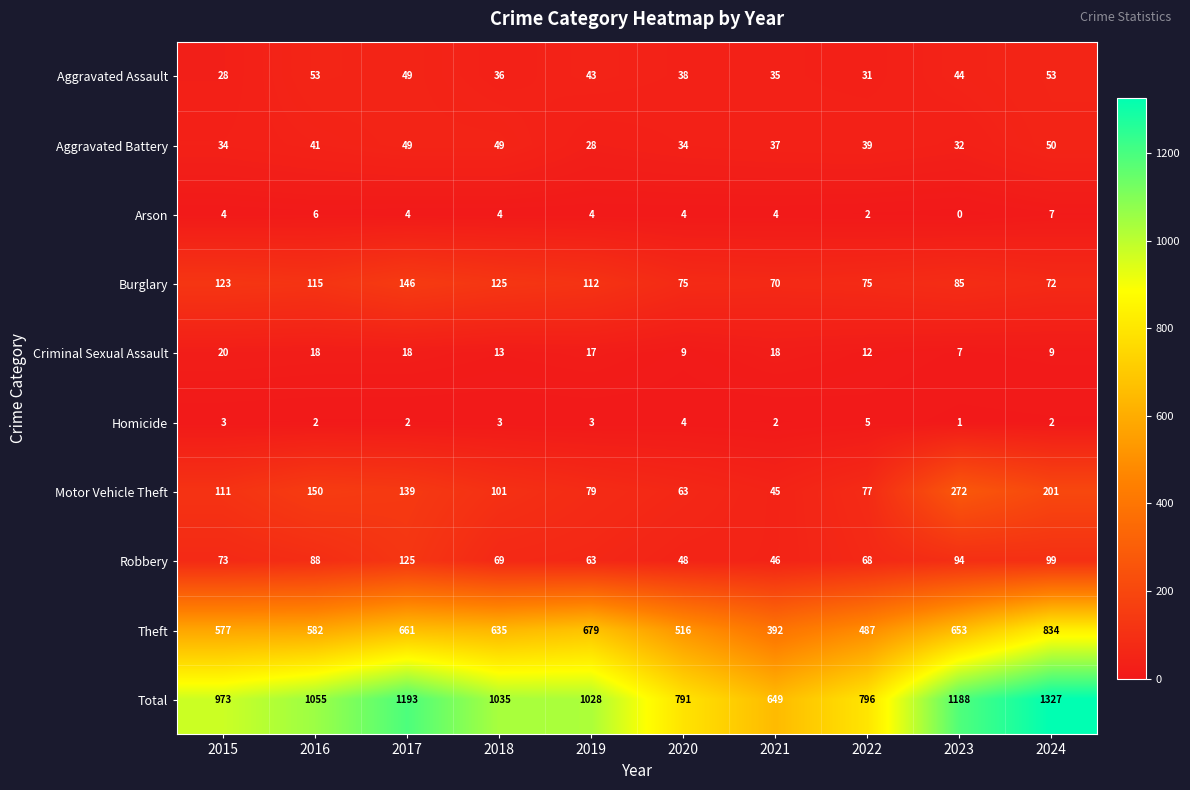

What is the difference between the second highest and second lowest values in the Criminal Sexual Assault series?

9